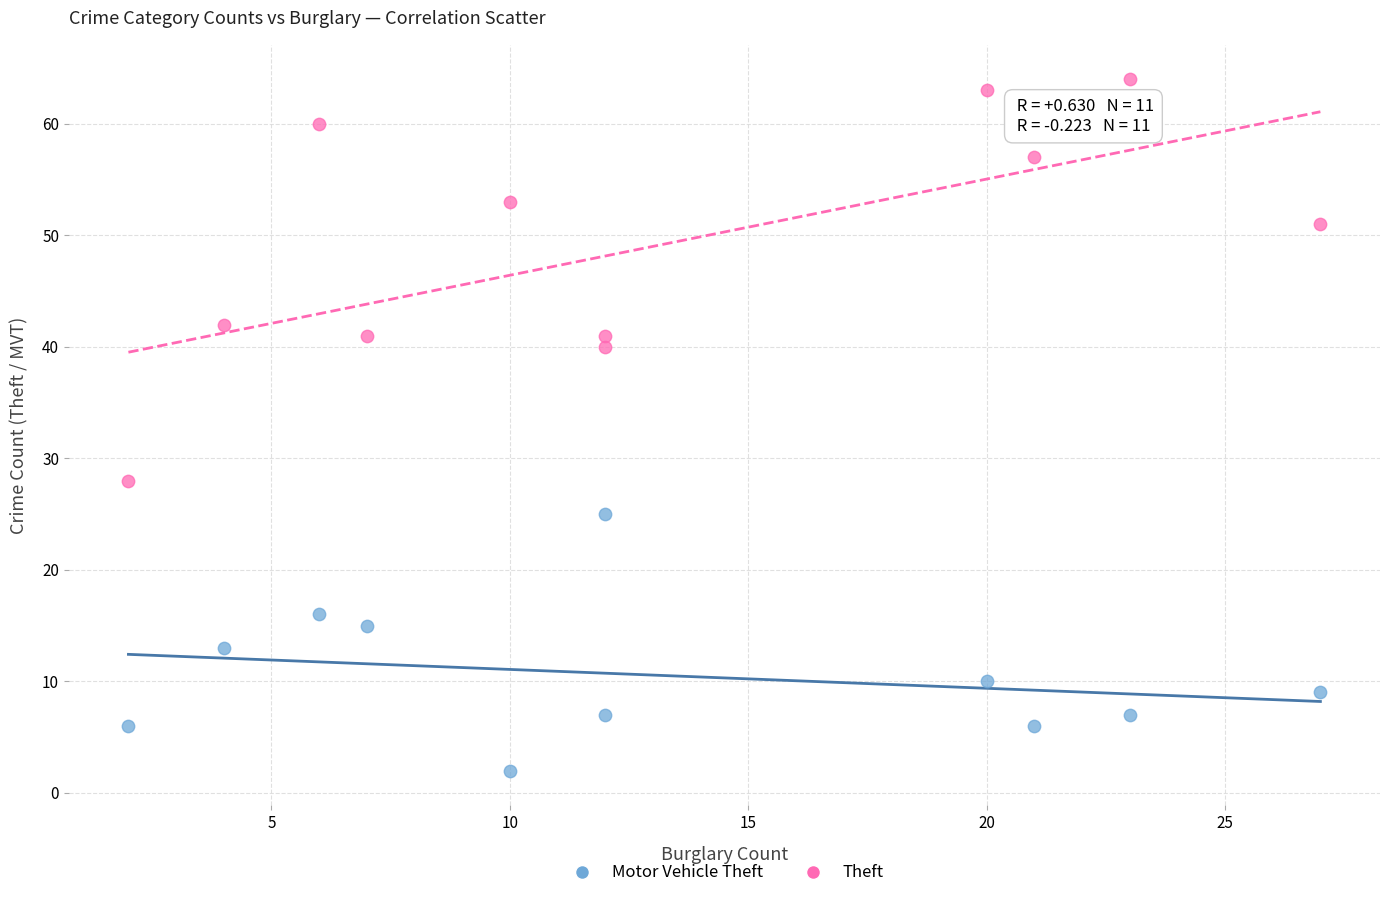

In the Theft series, what Y value is closest to 46?

42